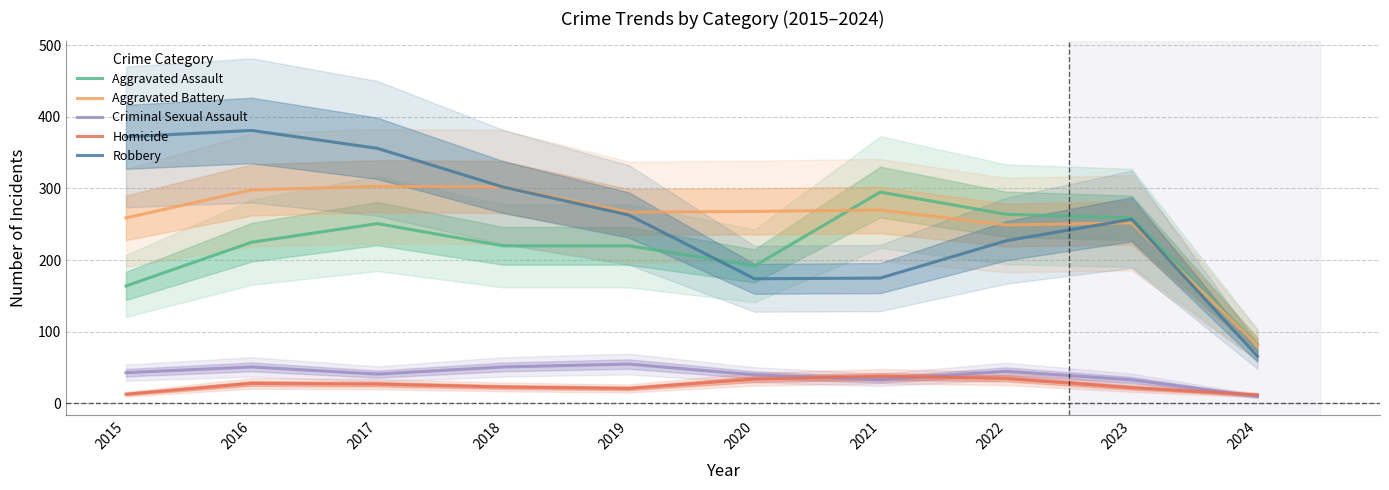

What is the average value of the Aggravated Assault series?

217